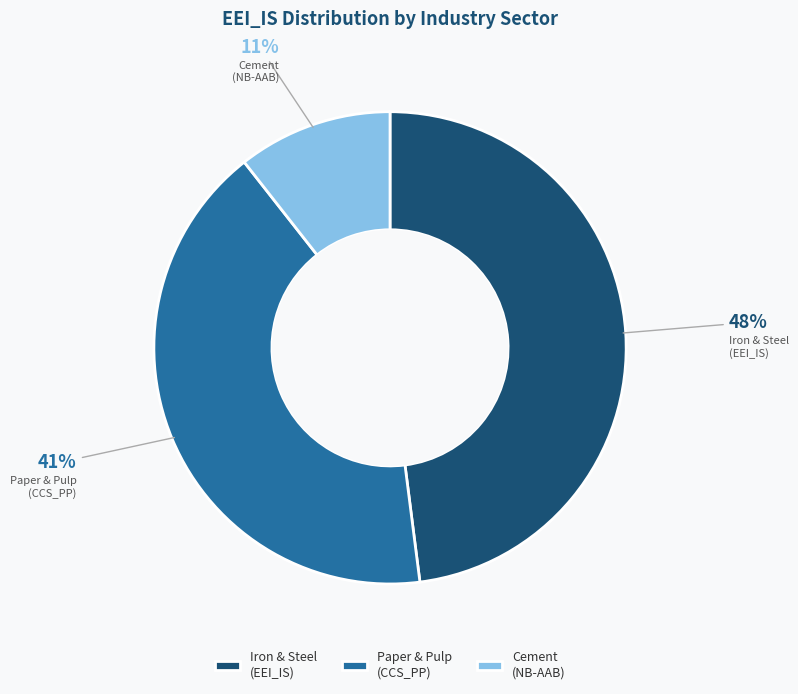

Is it true that Cement (NB-AAB) is 22% of the pie?

False